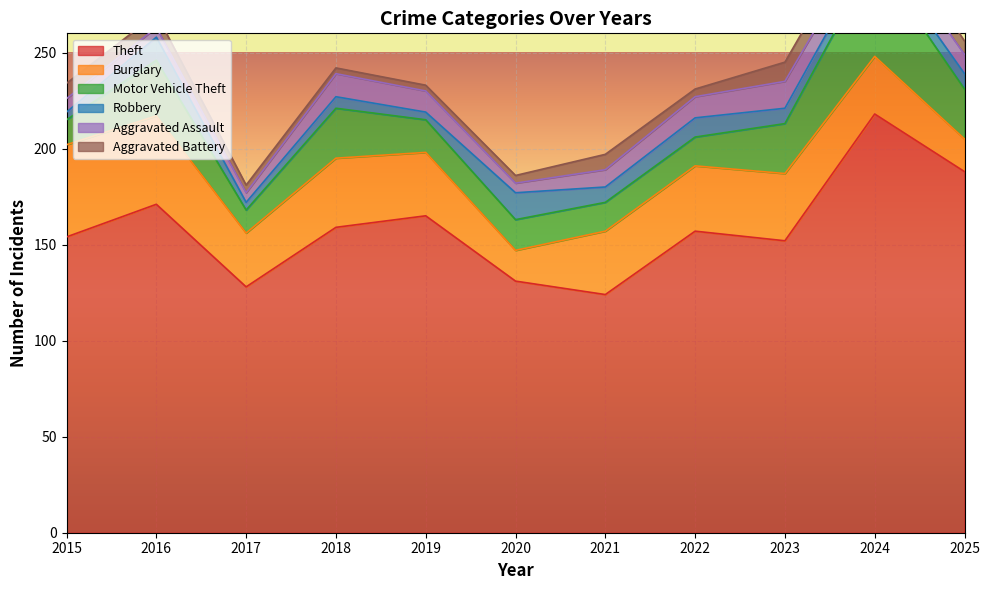

At which category is the sum across all series the highest?

2024